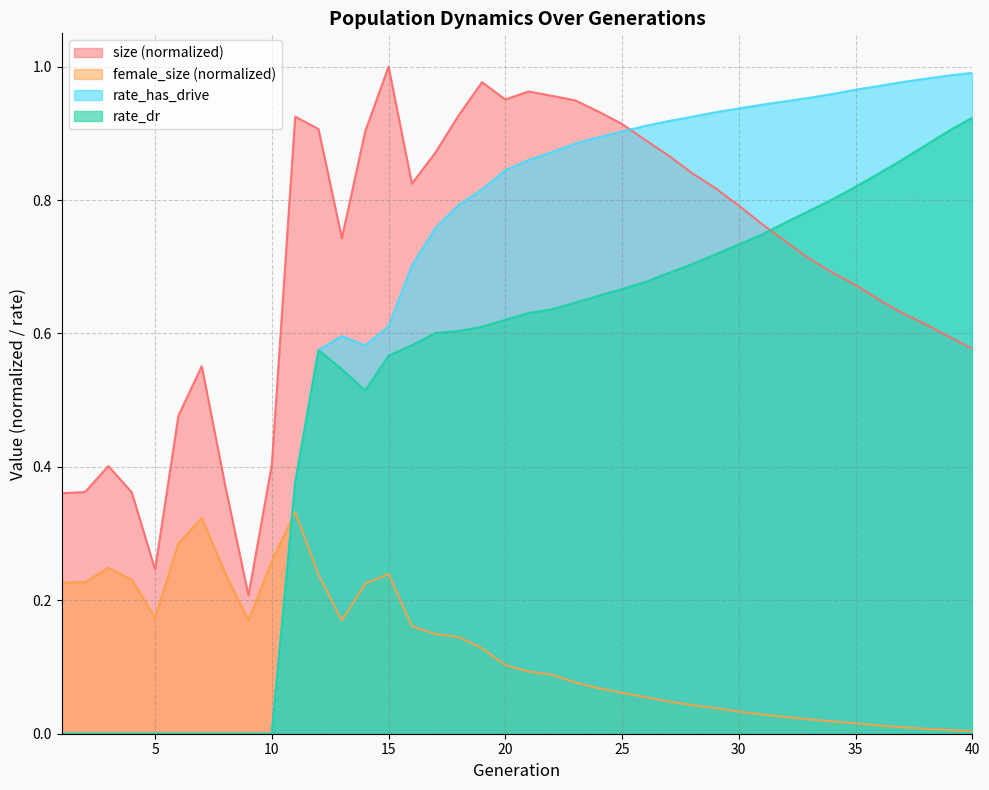

The size series shows 0.8 at 7. True or false?

False